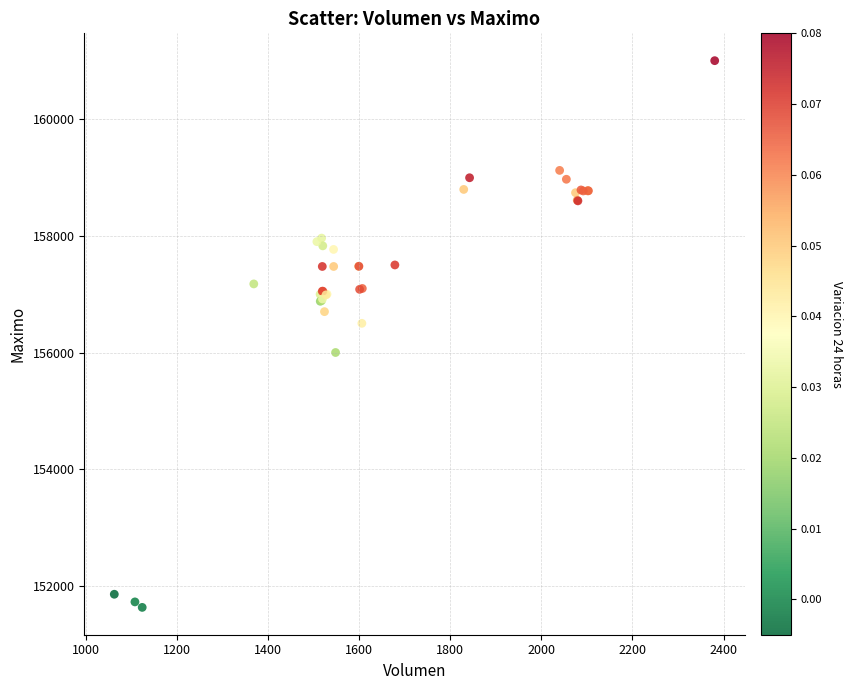

What Y value in the scatter plot is closest to 156316?

156500